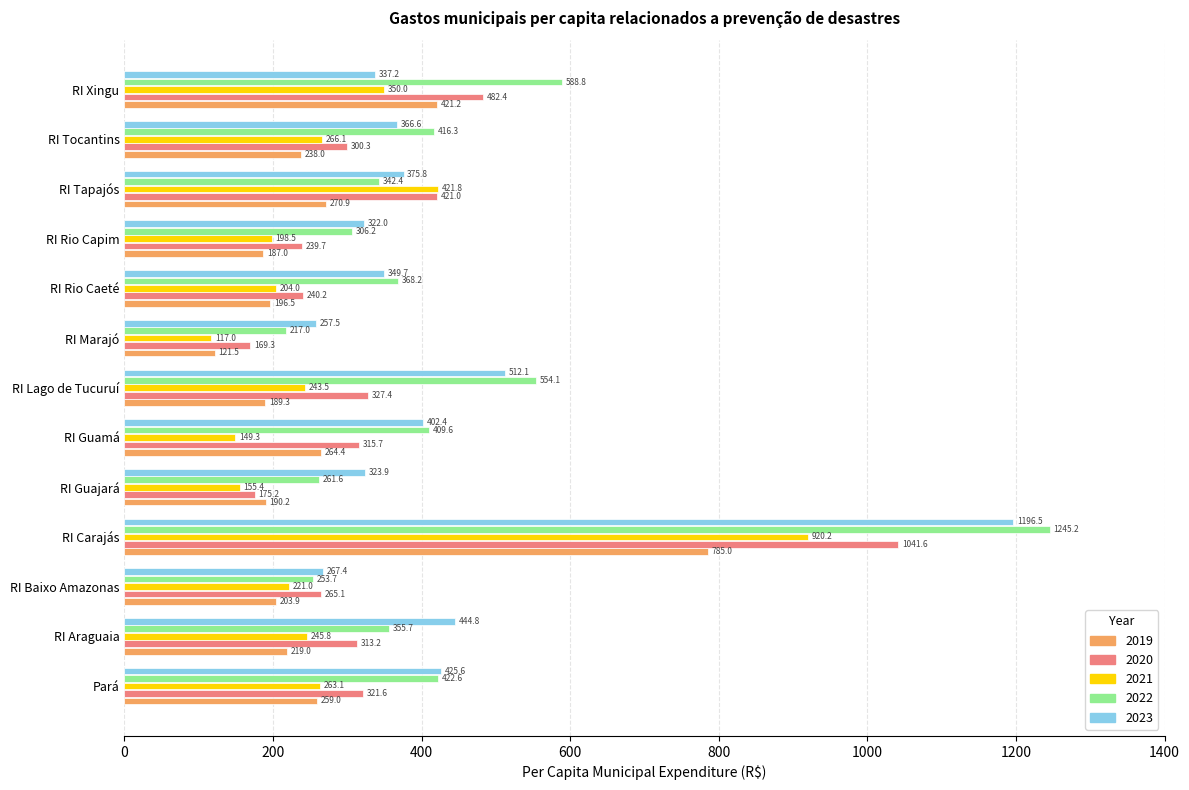

True or false: 2020 has a value of 131.2 at RI Rio Capim.

False